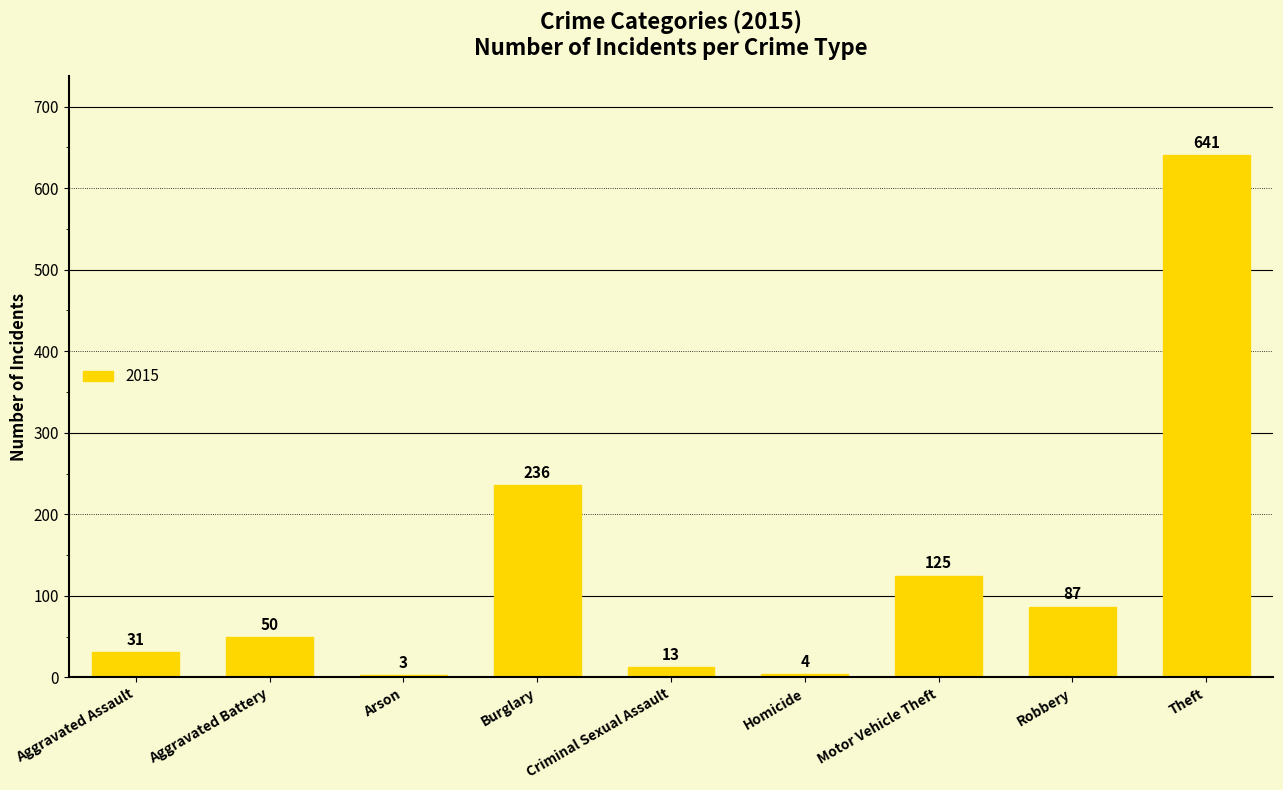

Between Theft and Aggravated Assault, which is larger?

Theft